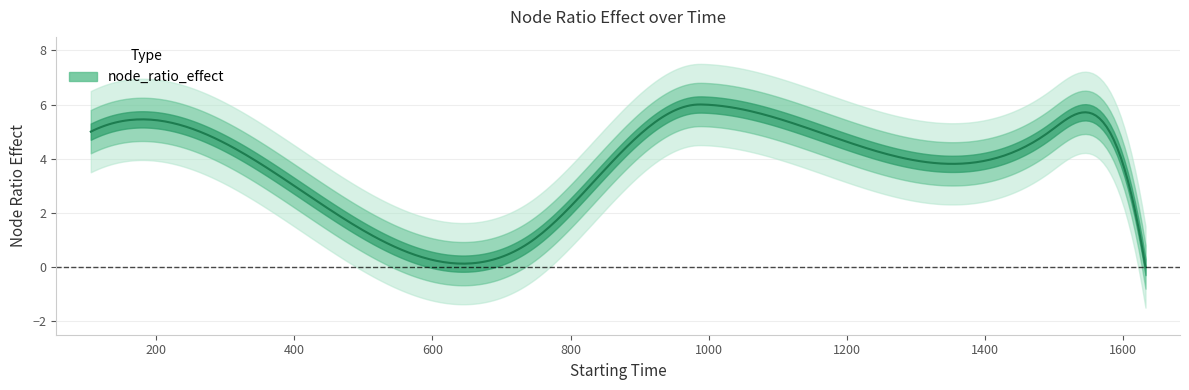

Rank the categories by value from highest to lowest.

983, 994, 105, 263, 1494, 1581, 746, 1633